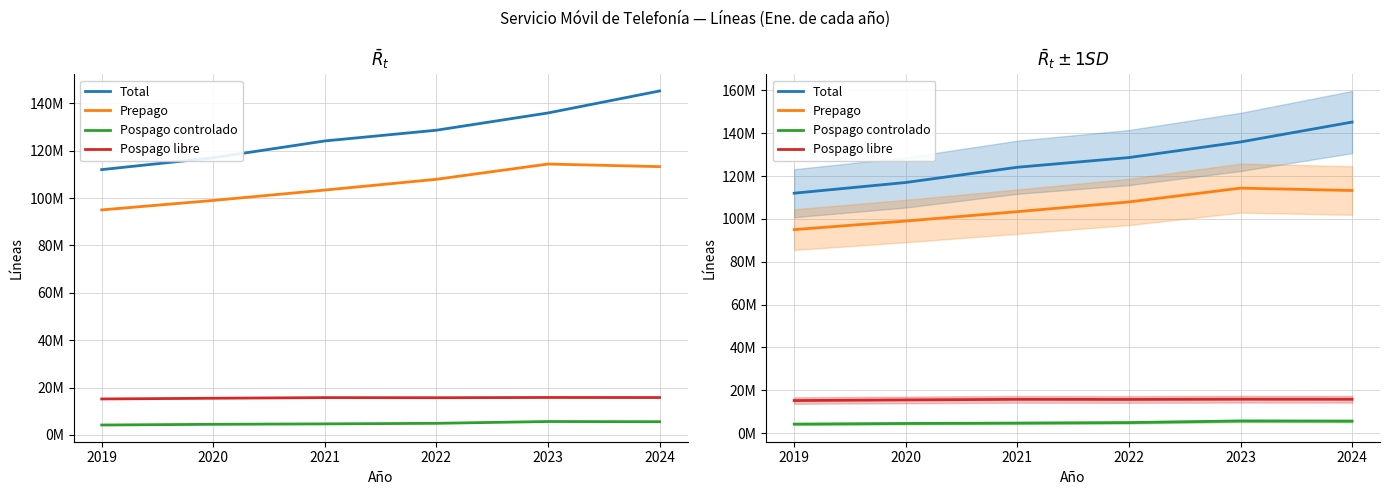

What is the difference between the maximum and minimum values in the Prepago series?

19359028.0